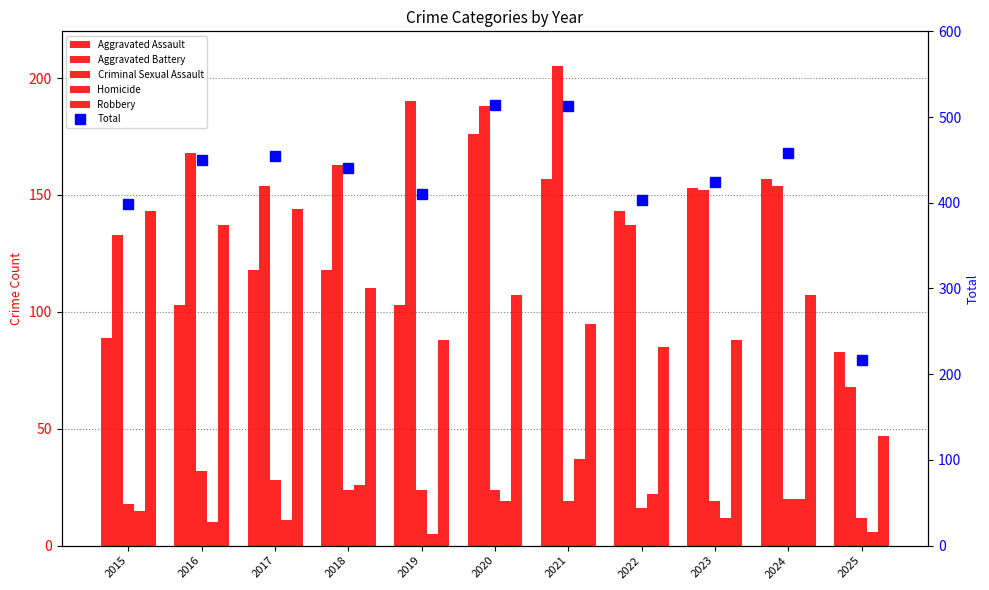

Which has a higher value, 2018 or 2017?

2018